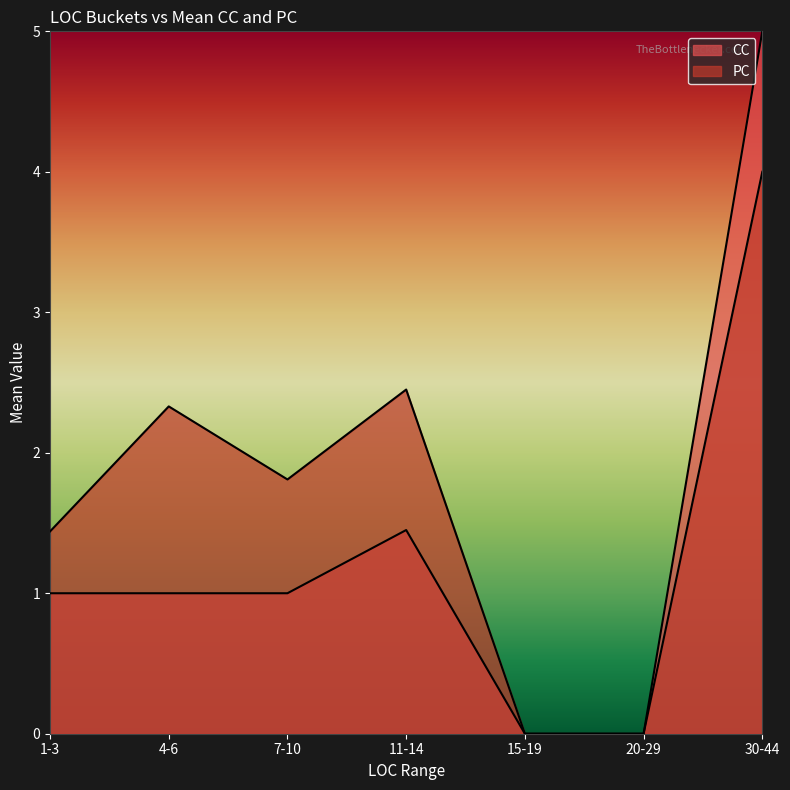

How many intersections are there between PC and CC?

3